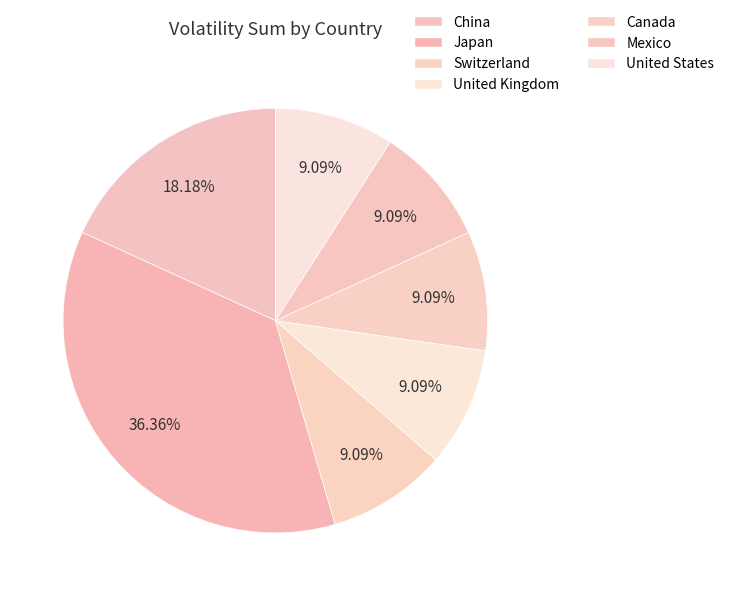

The Japan slice represents 49% of the pie. True or false?

False